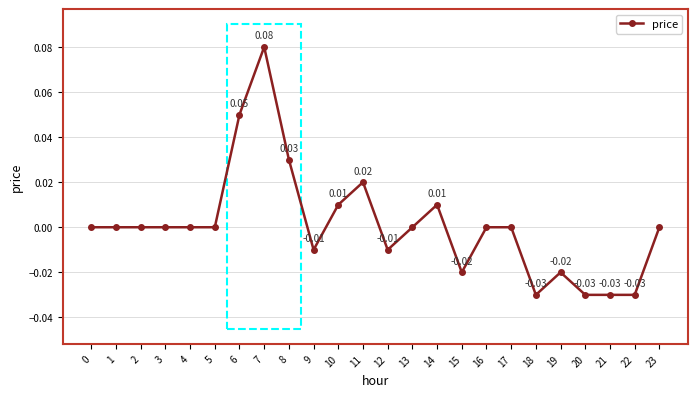

How many lines are shown in the chart?

1